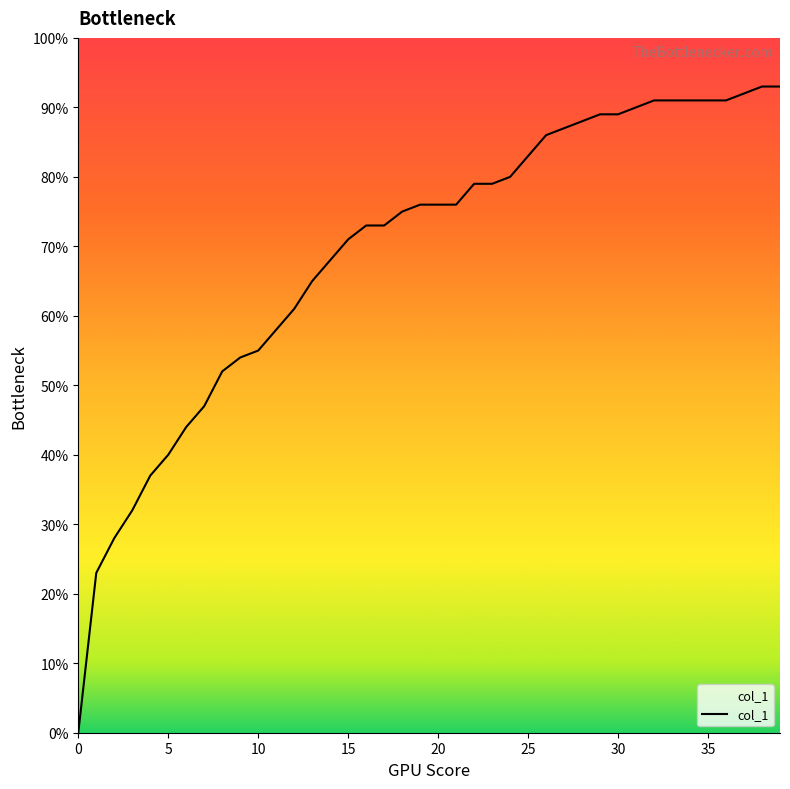

How many lines are shown in the chart?

1